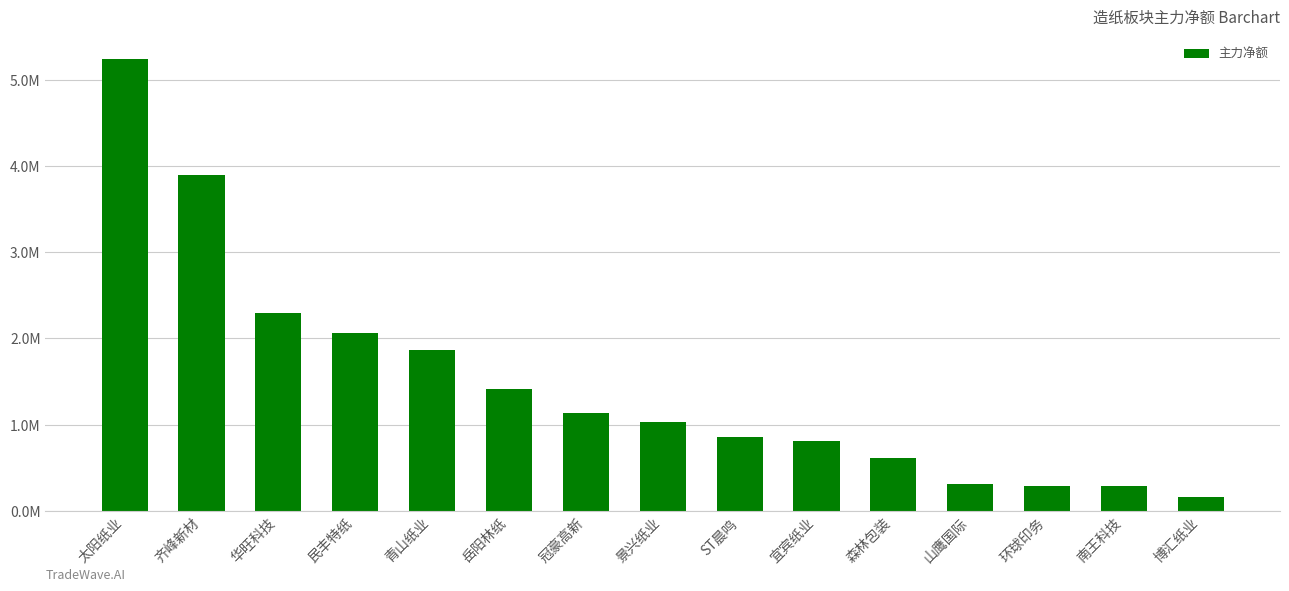

Where is the data nearest to the value 2702889?

华旺科技